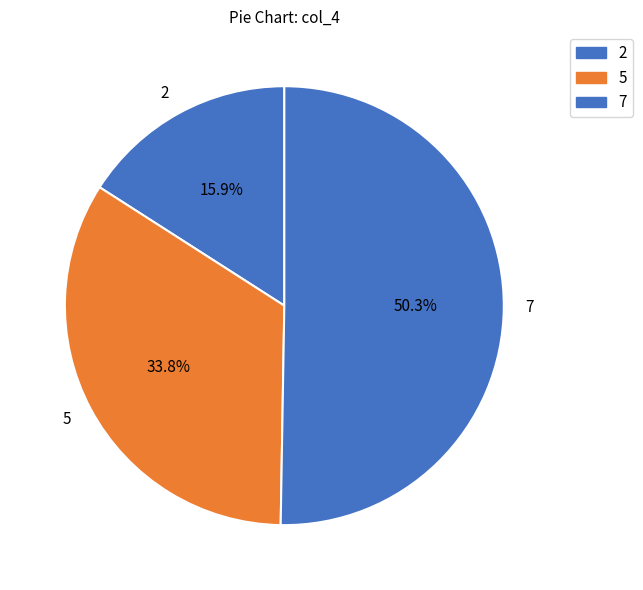

To the nearest percent, what percentage of the pie is 5?

34%